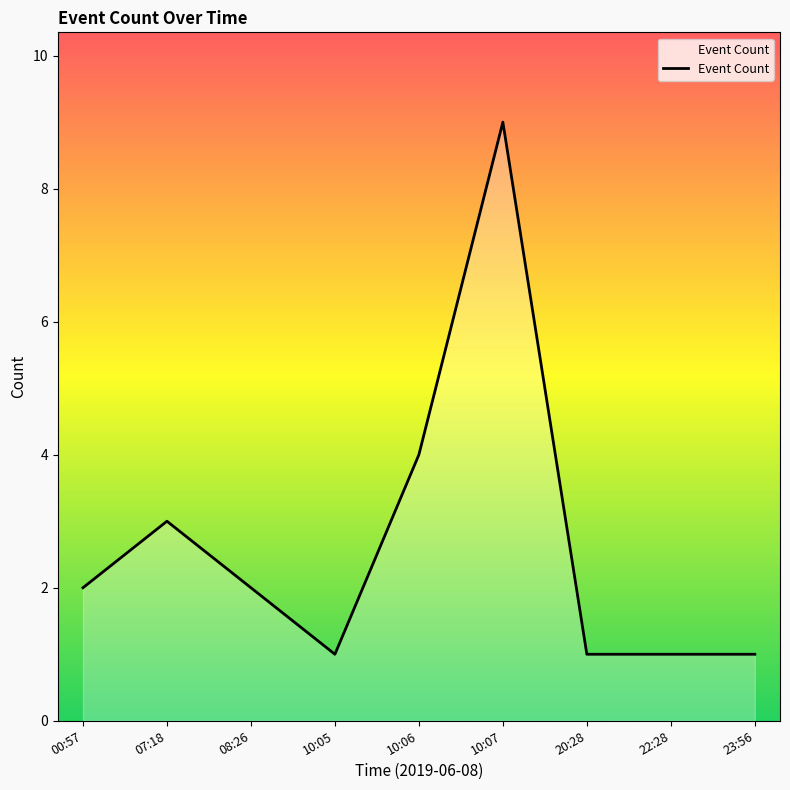

Which label corresponds to the largest value in the chart?

10:07